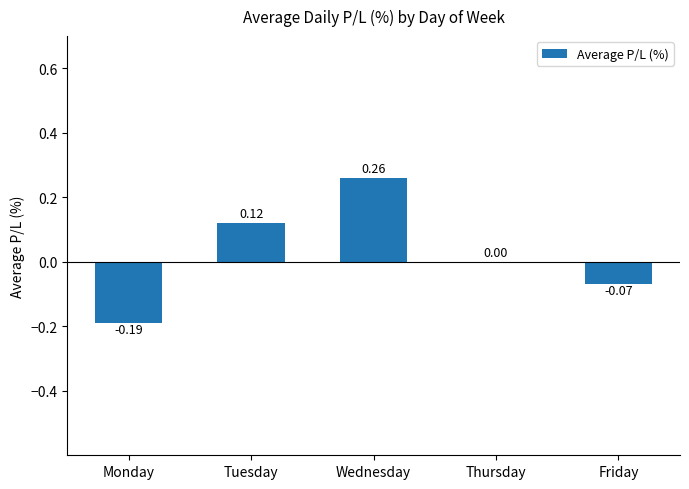

Which category has the highest value across all series?

Wednesday